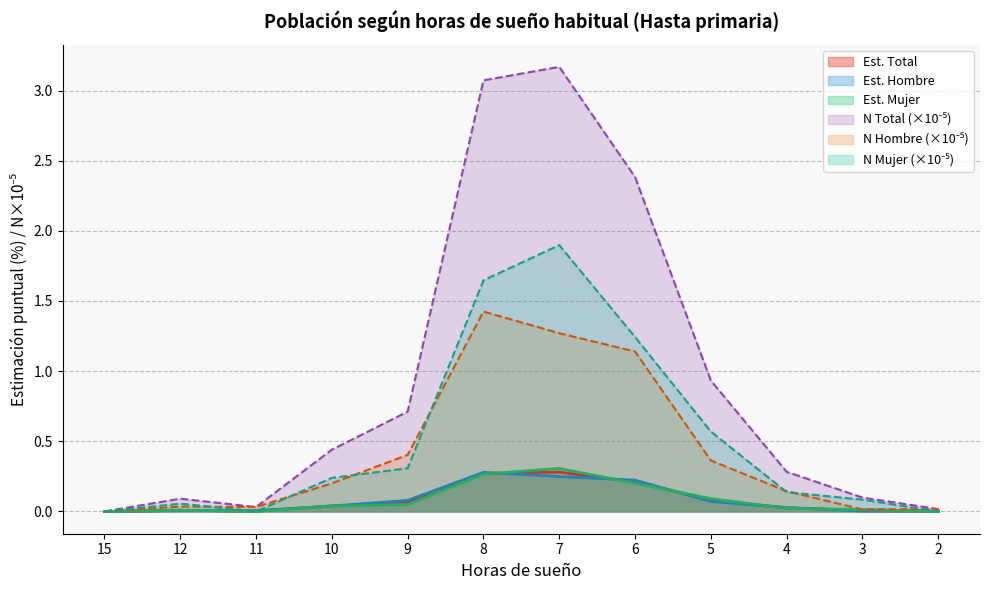

Between 11 and 3, which series saw the biggest shift?

N_mujer